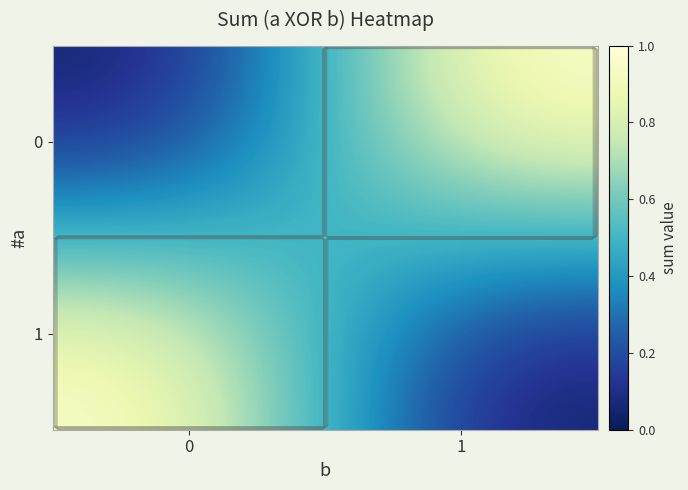

How many row_1 values are between 0 and 1?

2